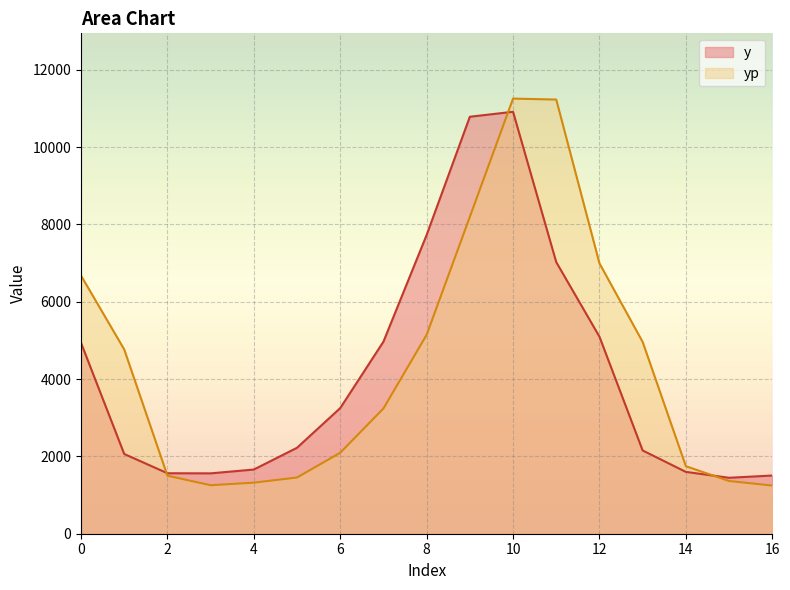

How many lines are shown in the chart?

2